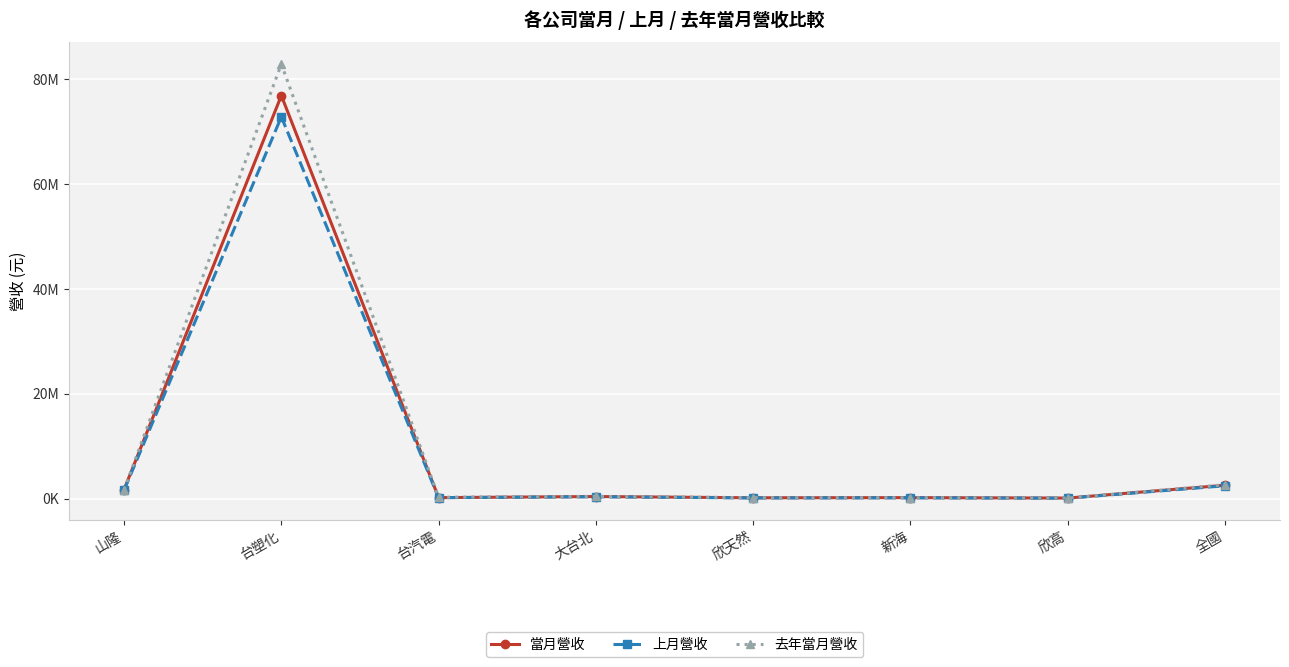

Is this an area chart (filled region under the line)?

No